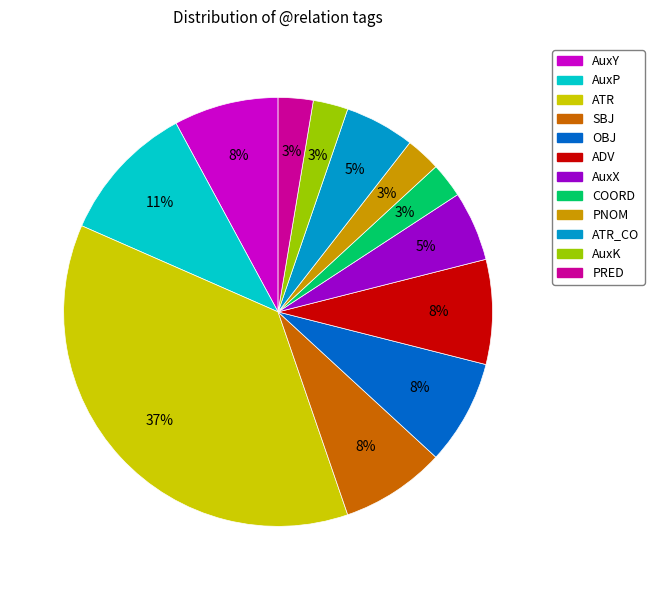

To the nearest percent, what is the difference between the SBJ and PNOM slice percentages?

5%